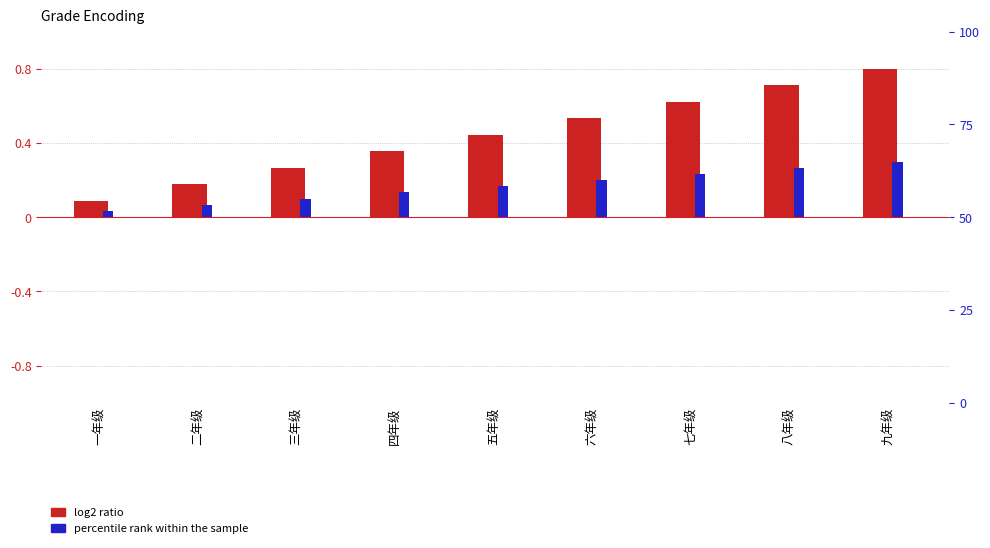

Reading left to right, list all the values displayed in this chart.

log2 ratio: 一年级=0.1	二年级=0.2	三年级=0.3	四年级=0.4	五年级=0.4	六年级=0.5	七年级=0.6	八年级=0.7	九年级=0.8
percentile rank within the sample: 一年级=0.0	二年级=0.1	三年级=0.1	四年级=0.1	五年级=0.2	六年级=0.2	七年级=0.2	八年级=0.3	九年级=0.3